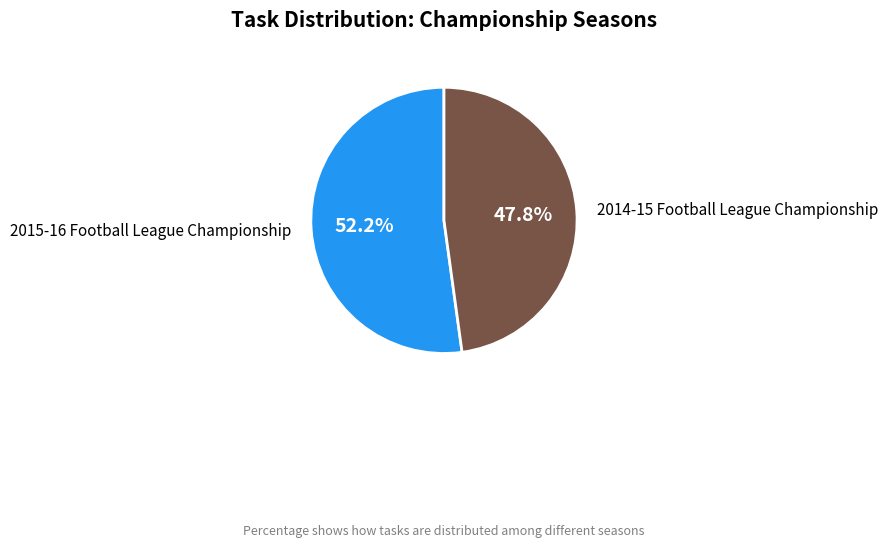

True or false: 2014-15 Football League Championship accounts for 39% of the total.

False